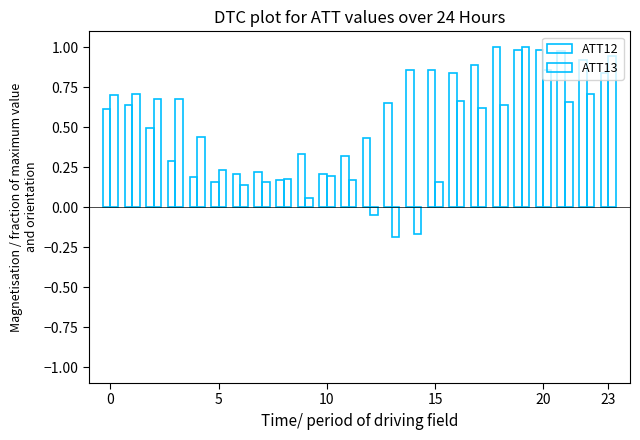

How many data points in ATT13 are less than 0?

3